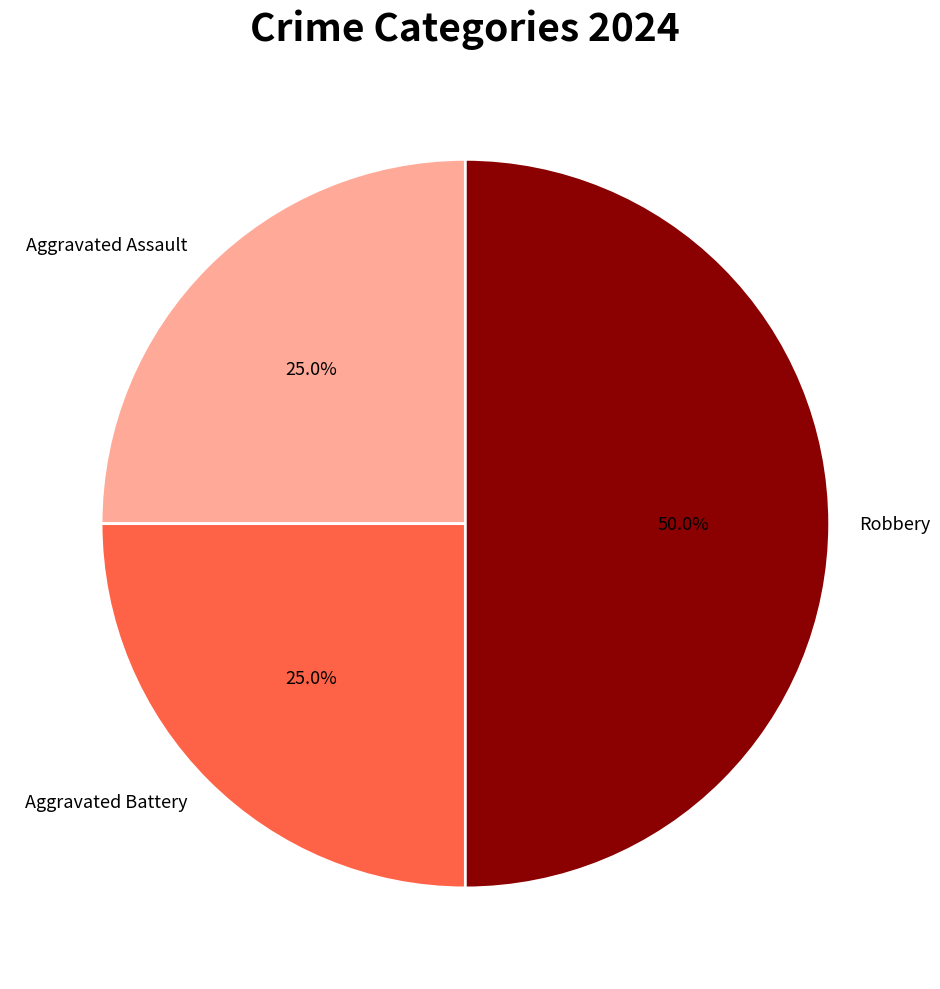

Does Aggravated Battery account for over 50% of the chart?

No